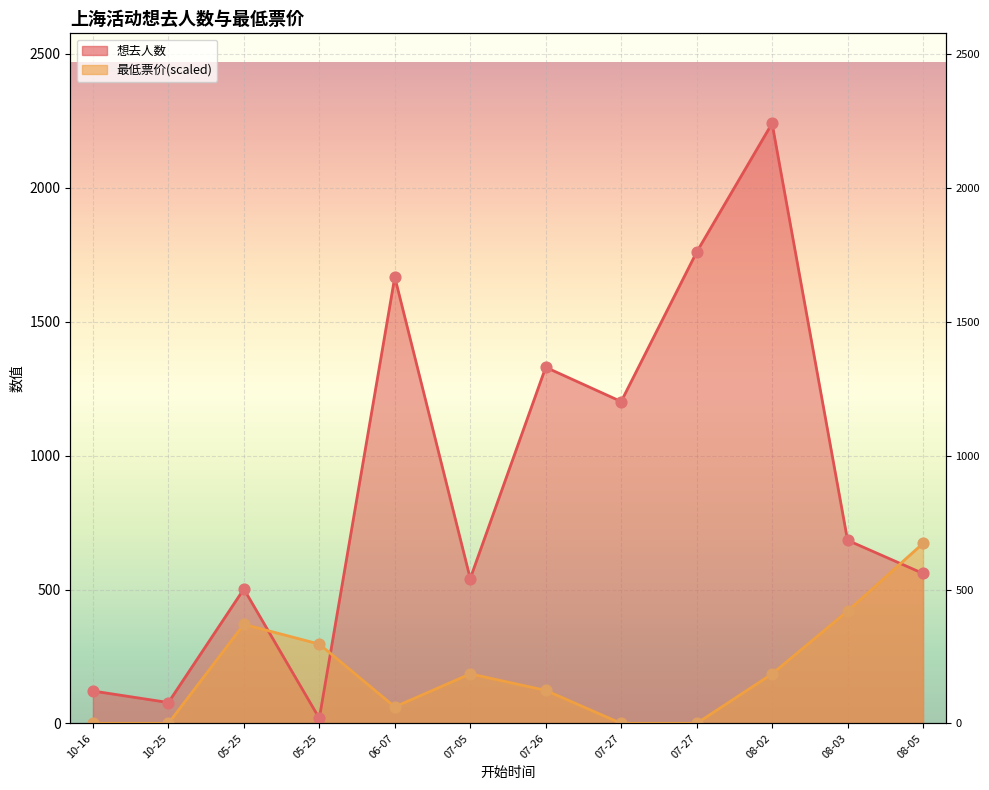

At which category is the sum across all series the highest?

08-02